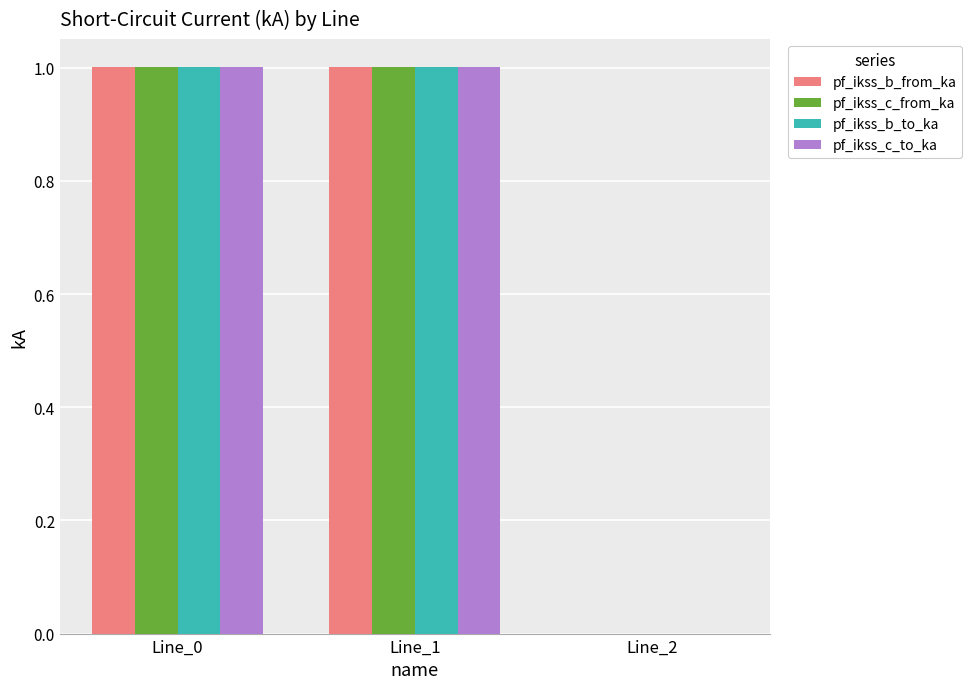

How many groups of bars are there?

3